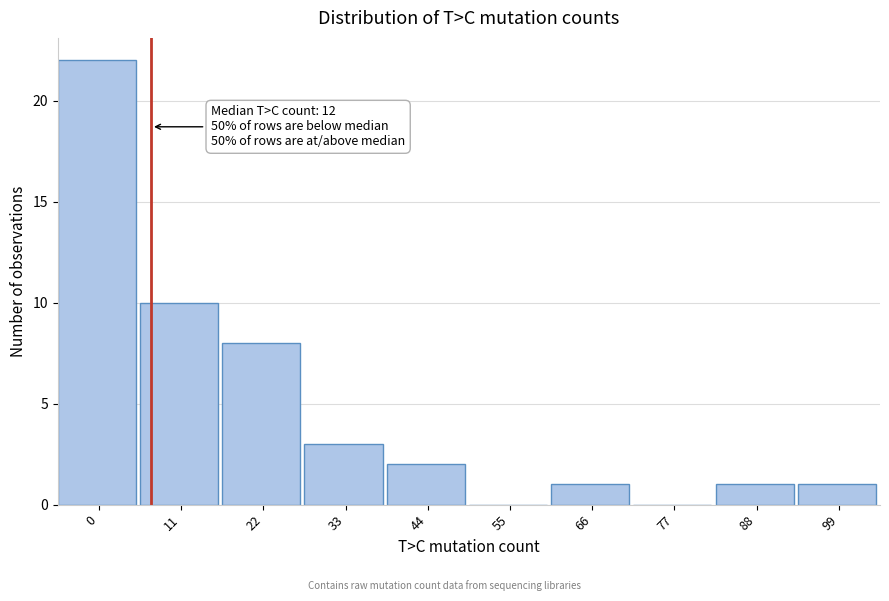

Between 77 and 66, which is larger?

66